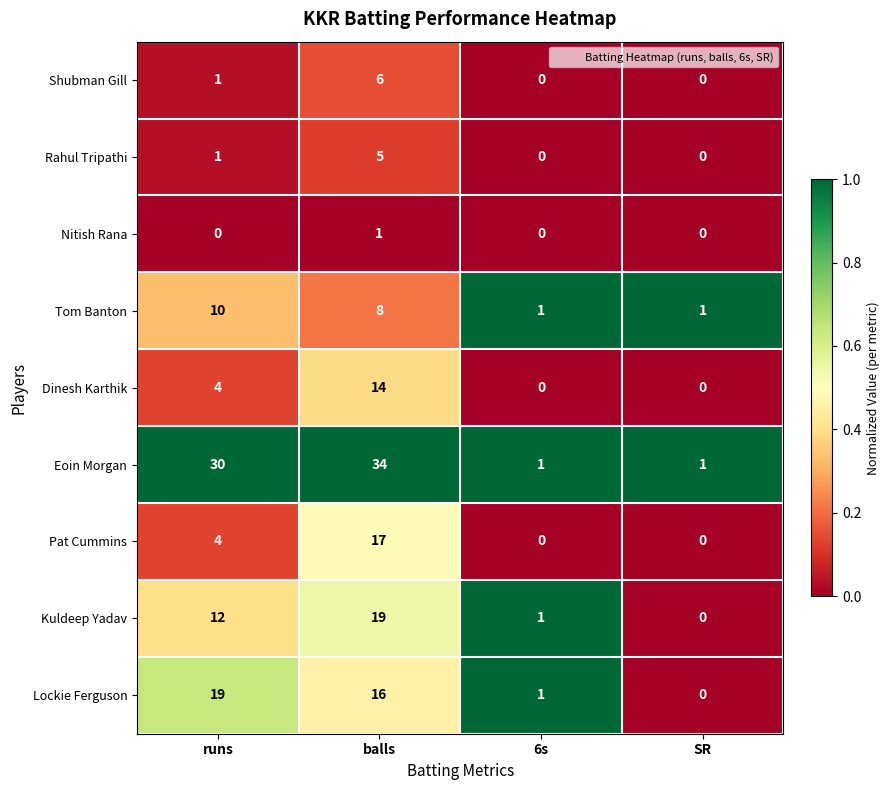

Count the Rahul Tripathi values in the range 0 to 5.

4